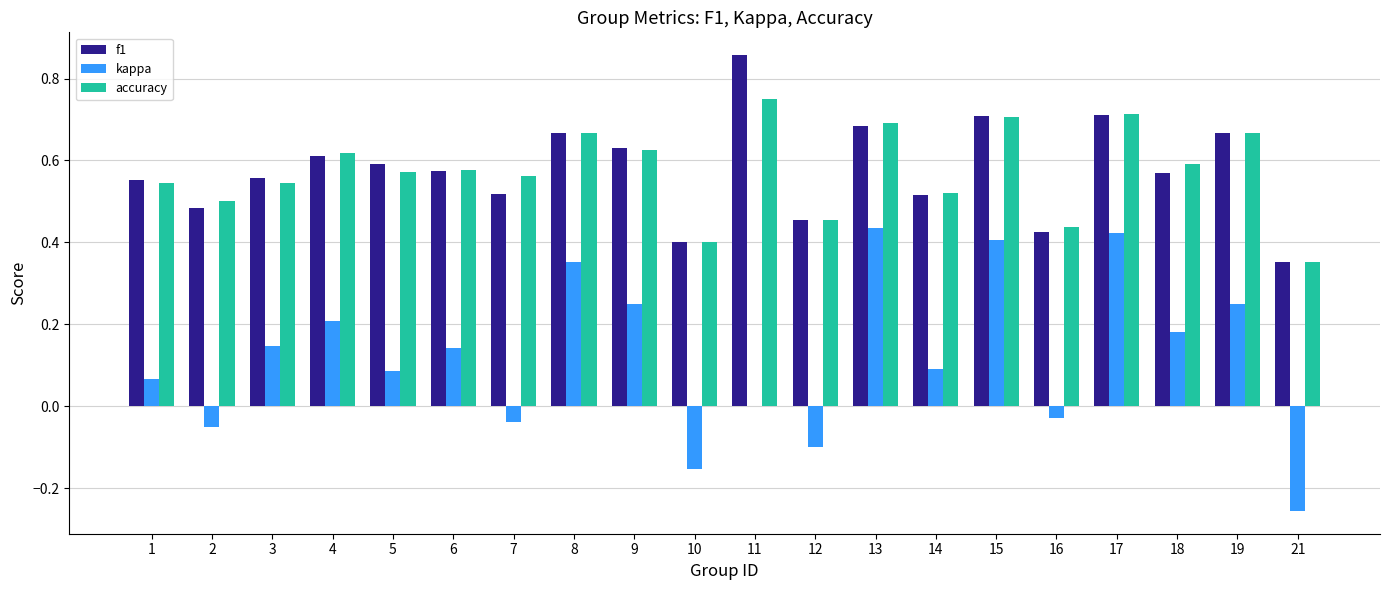

How many data points does each series have?

20